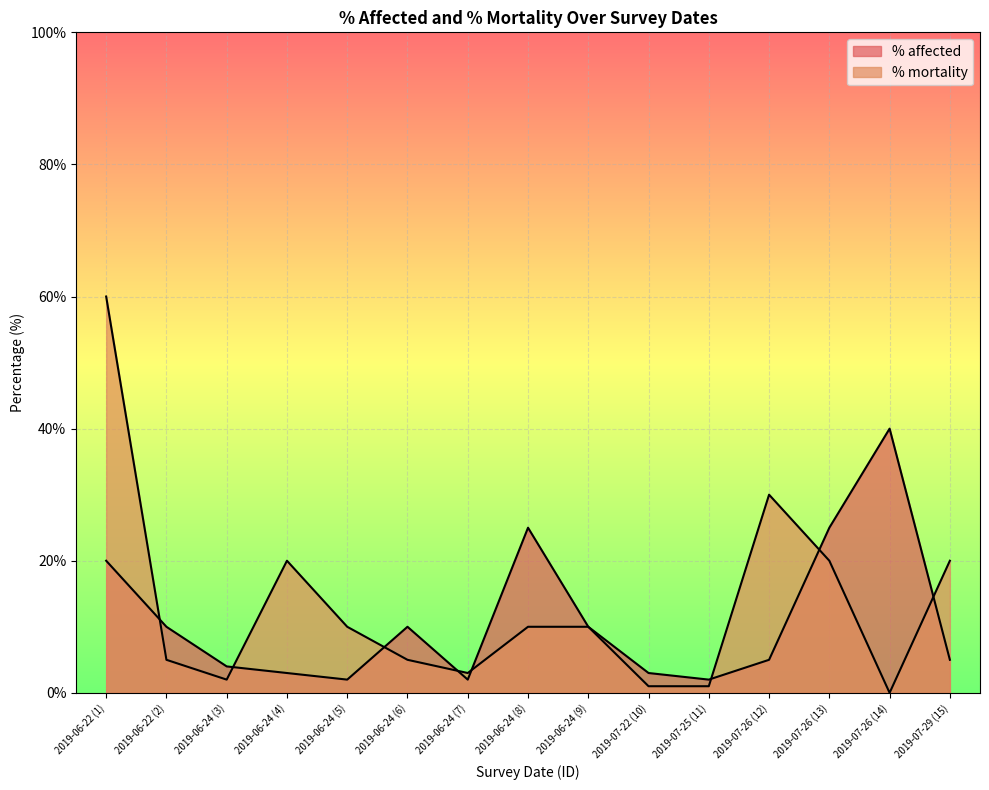

Reading right to left, list all the values displayed in this chart.

% affected: 5	40	25	5	2	3	10	25	2	10	2	3	4	10	20
% mortality: 20	0	20	30	1	1	10	10	3	5	10	20	2	5	60